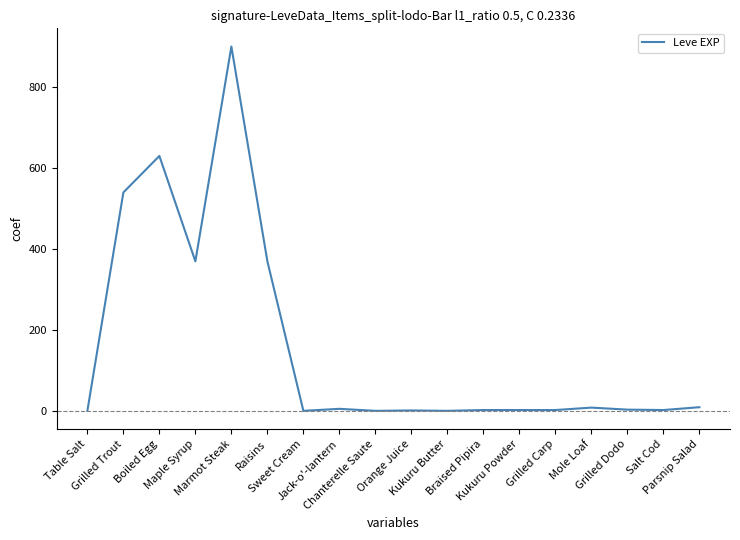

What is the greatest value displayed?

900